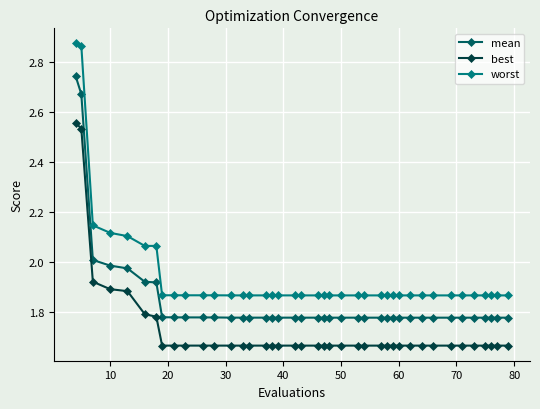

Which series has the widest spread of values?

worst